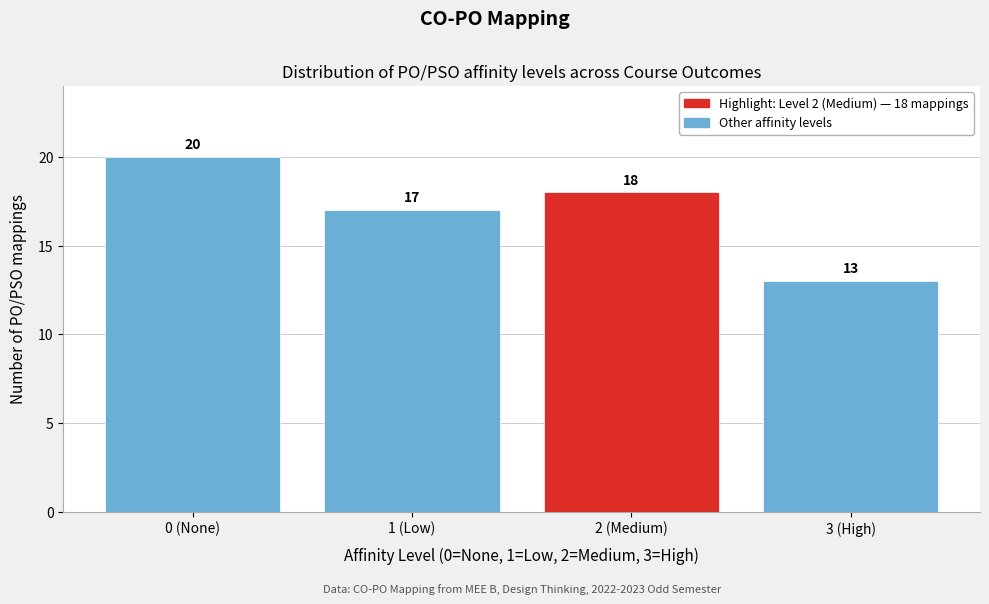

Reading left to right, transcribe all the data shown in this chart.

0 (None)=20	1 (Low)=17	2 (Medium)=18	3 (High)=13